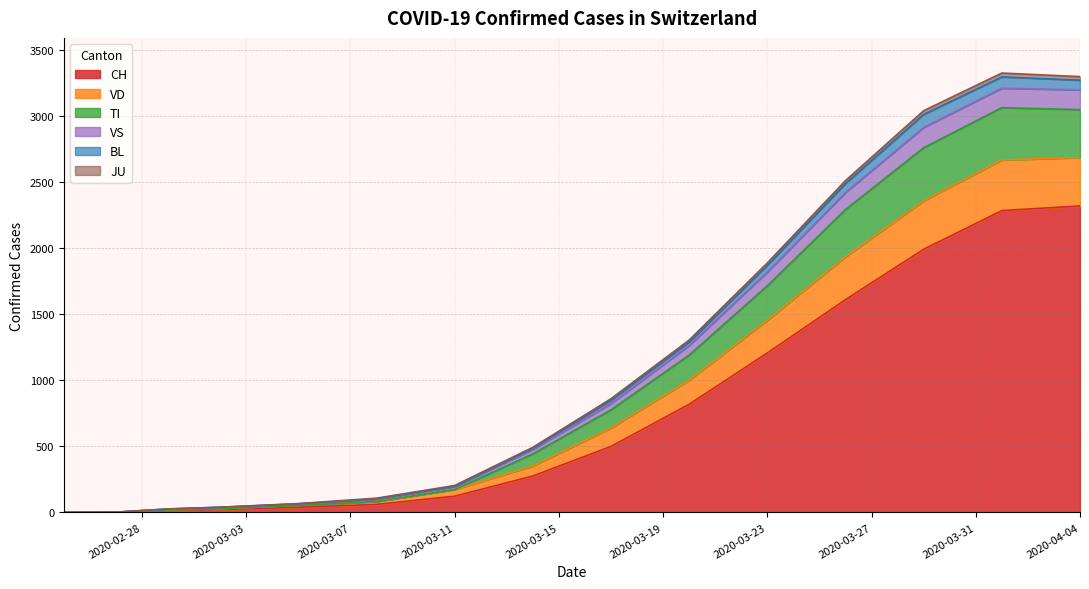

What is the highest value of the CH series?

2320